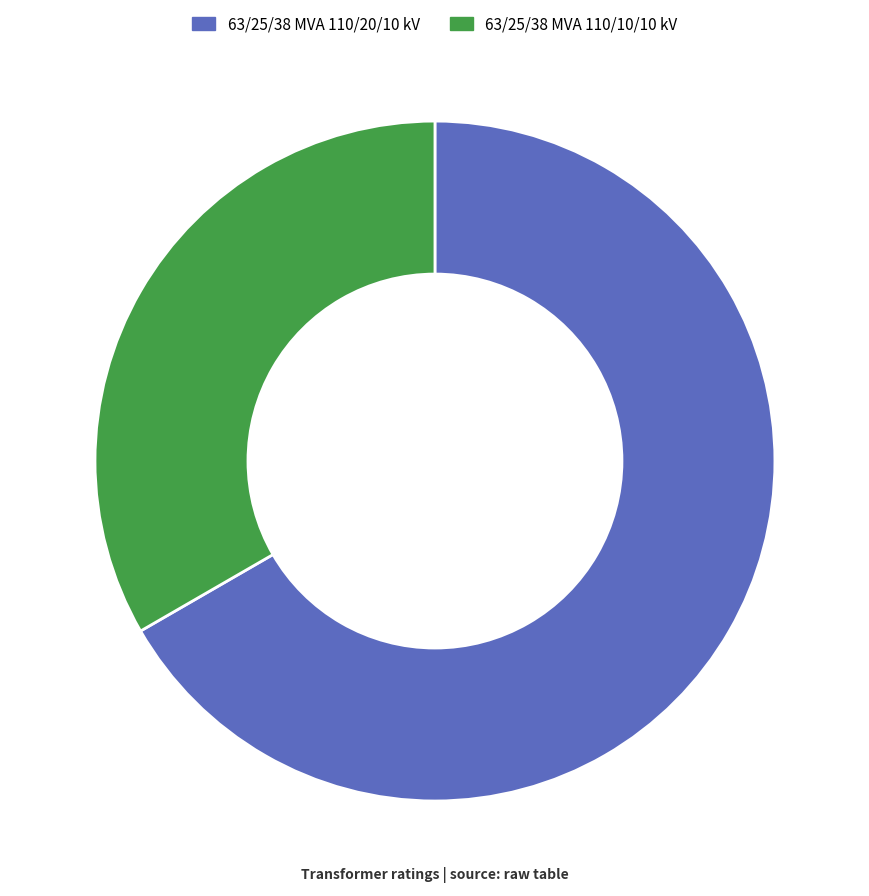

Which has a higher value, 63/25/38 MVA 110/20/10 kV or 63/25/38 MVA 110/10/10 kV?

63/25/38 MVA 110/20/10 kV